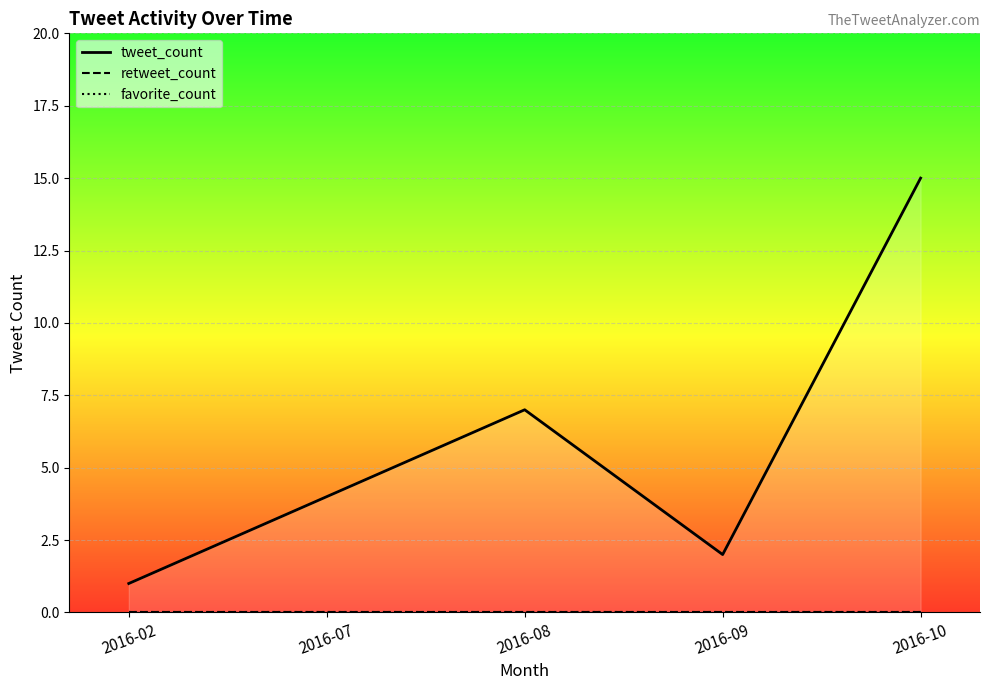

True or false: retweet_count and tweet_count intersect in this chart.

False